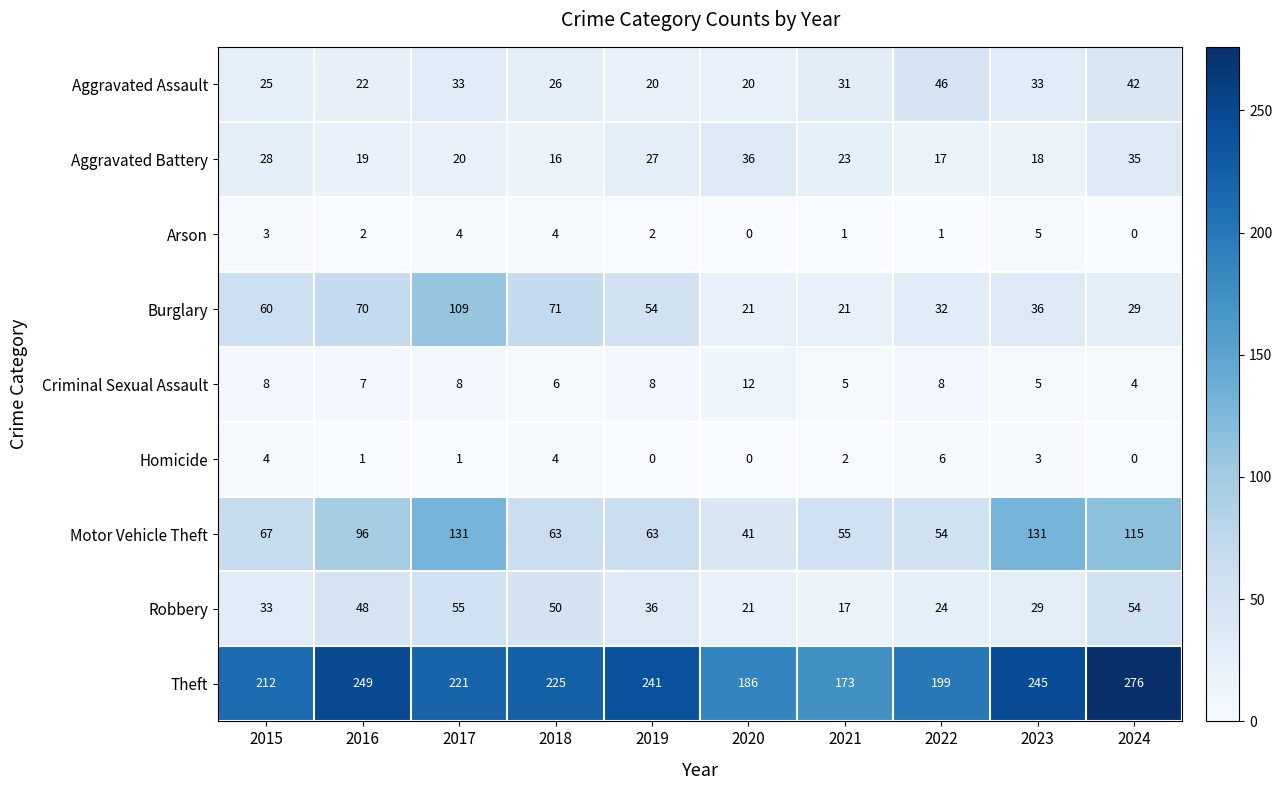

The value of Robbery at 2024 is 93. True or false?

False